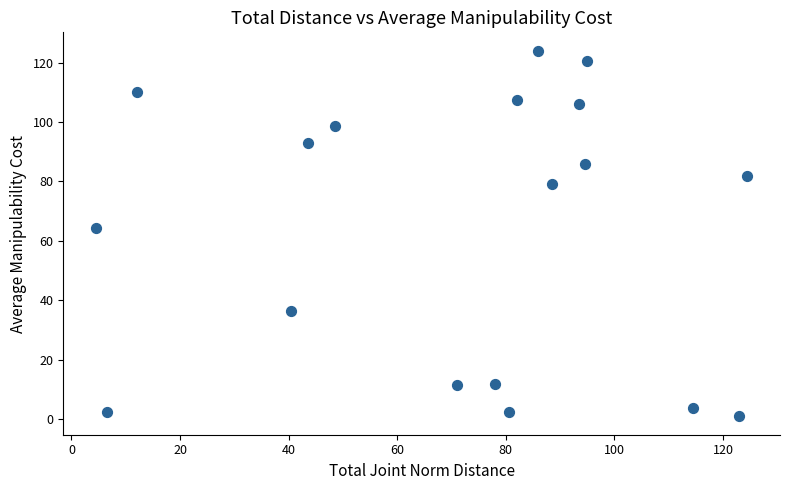

What is the range of Y values (max minus min)?

123.0